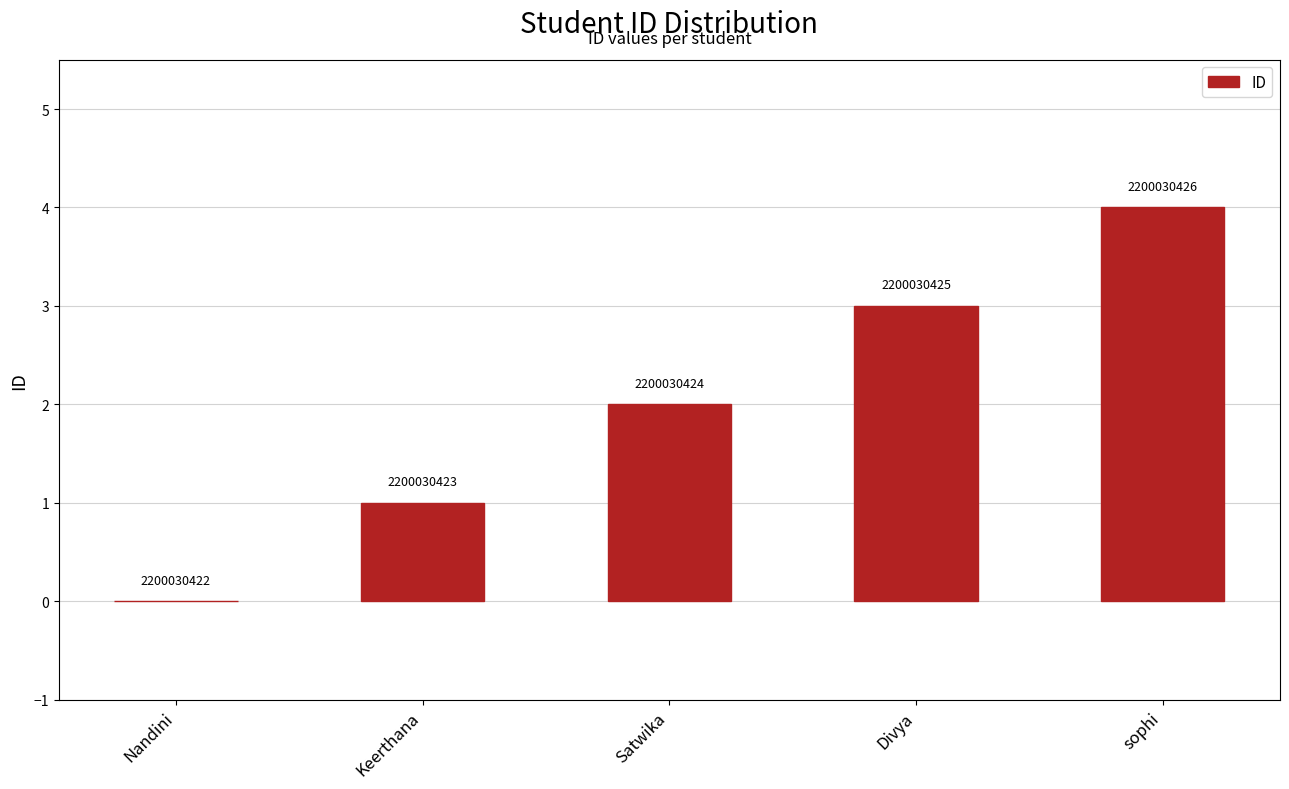

Reading right to left, transcribe all the data shown in this chart.

sophi=4	Divya=3	Satwika=2	Keerthana=1	Nandini=0